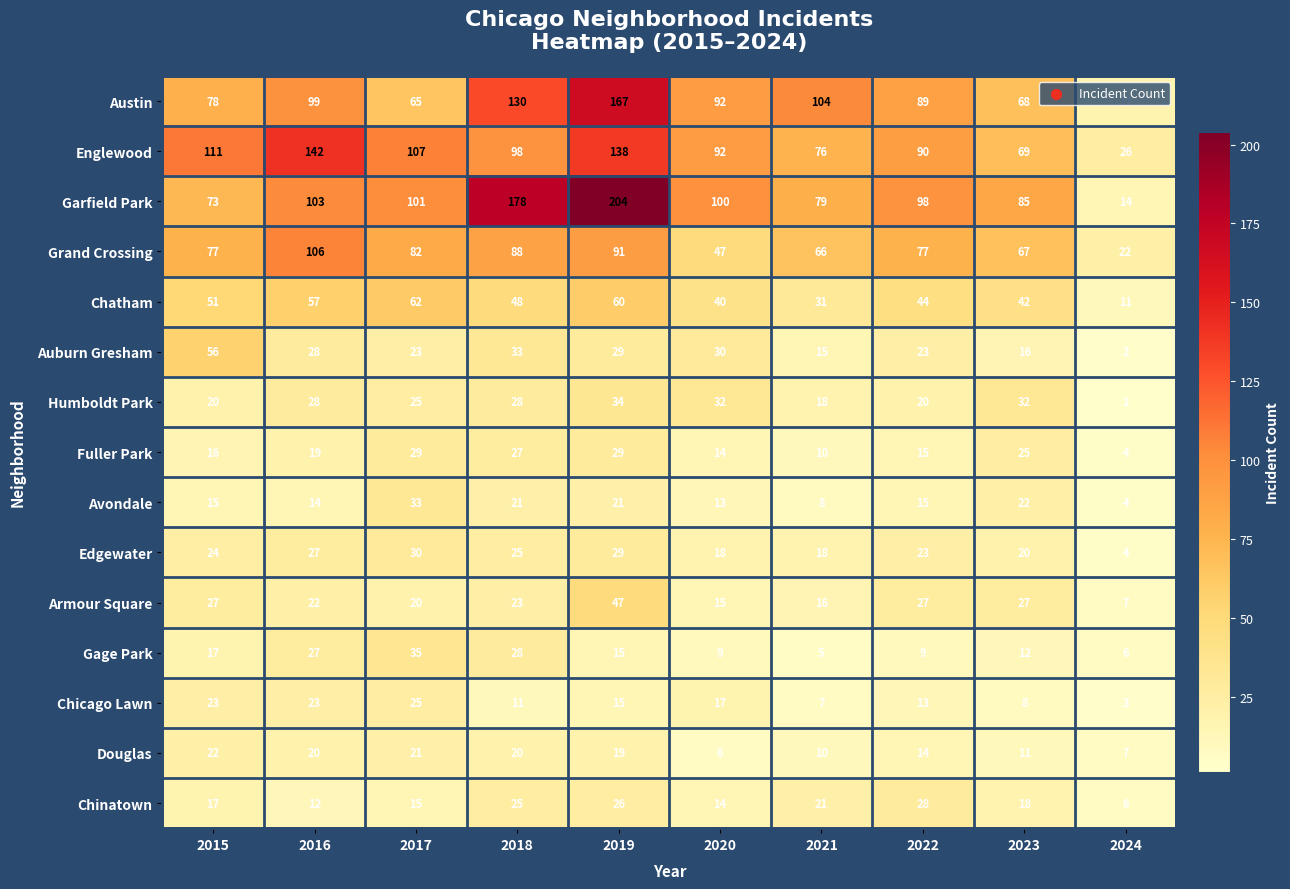

What is the maximum value shown in the chart?

204